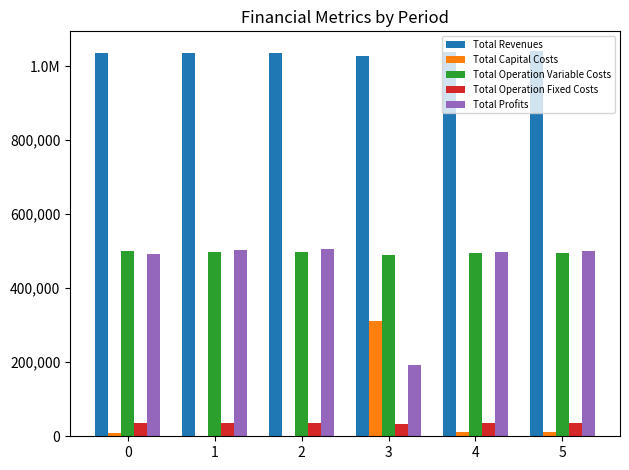

What is the value of the Total Operation Variable Costs bar at the 5th from the left?

494804.1